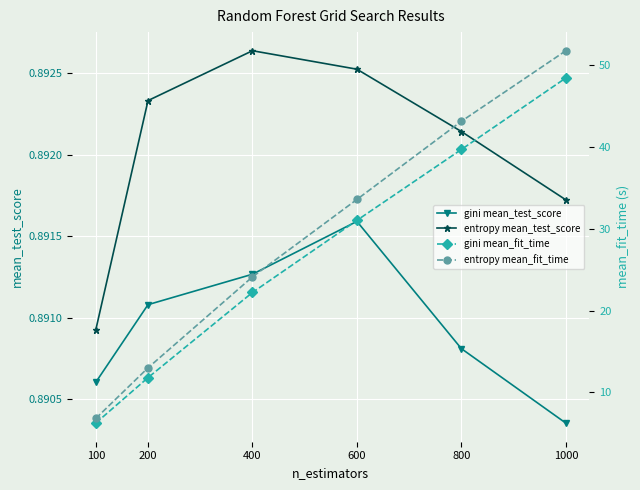

List the labels in order of entropy mean_fit_time value, smallest first.

100, 200, 400, 600, 800, 1000